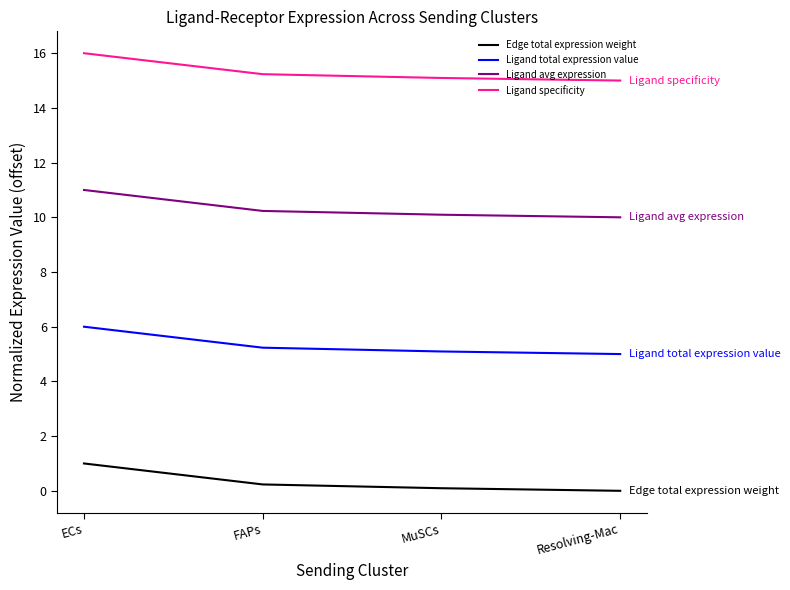

What is the difference between the highest and lowest values at ECs?

15.0